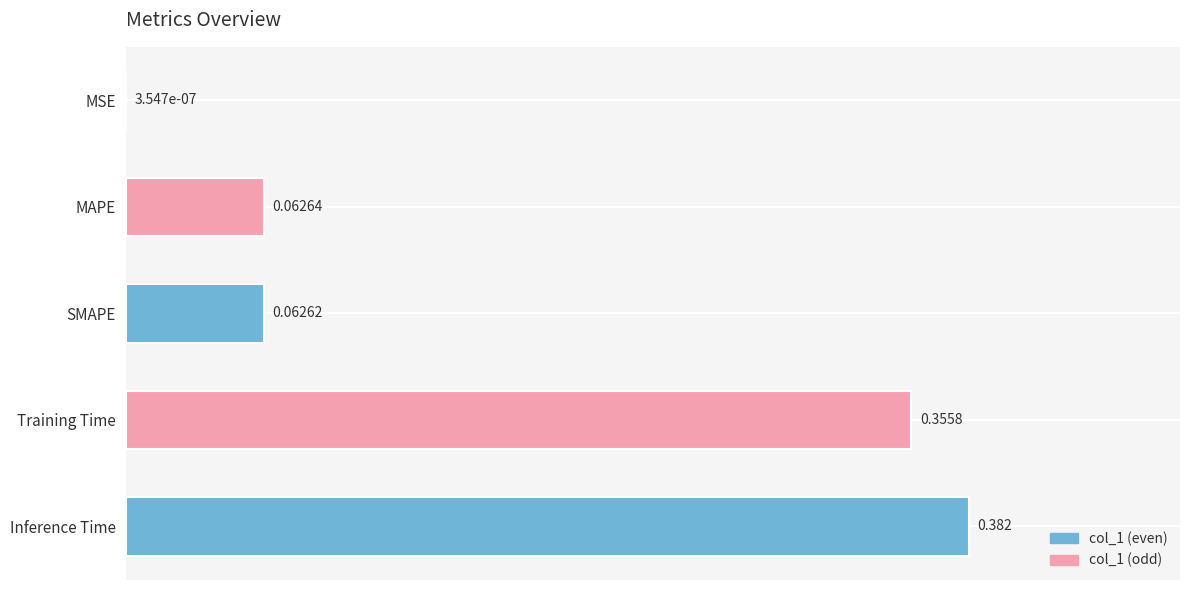

Are the bars horizontal?

Yes